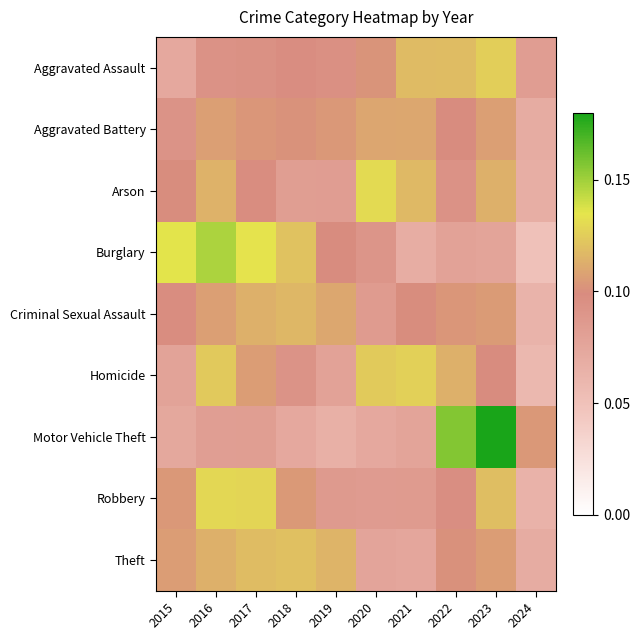

Which series has the largest range (max minus min)?

Motor Vehicle Theft